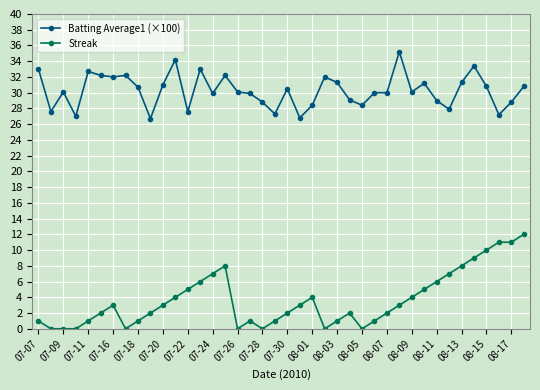

List the series in order of their overall mean, lowest first.

Streak, Batting Average1 (×100)